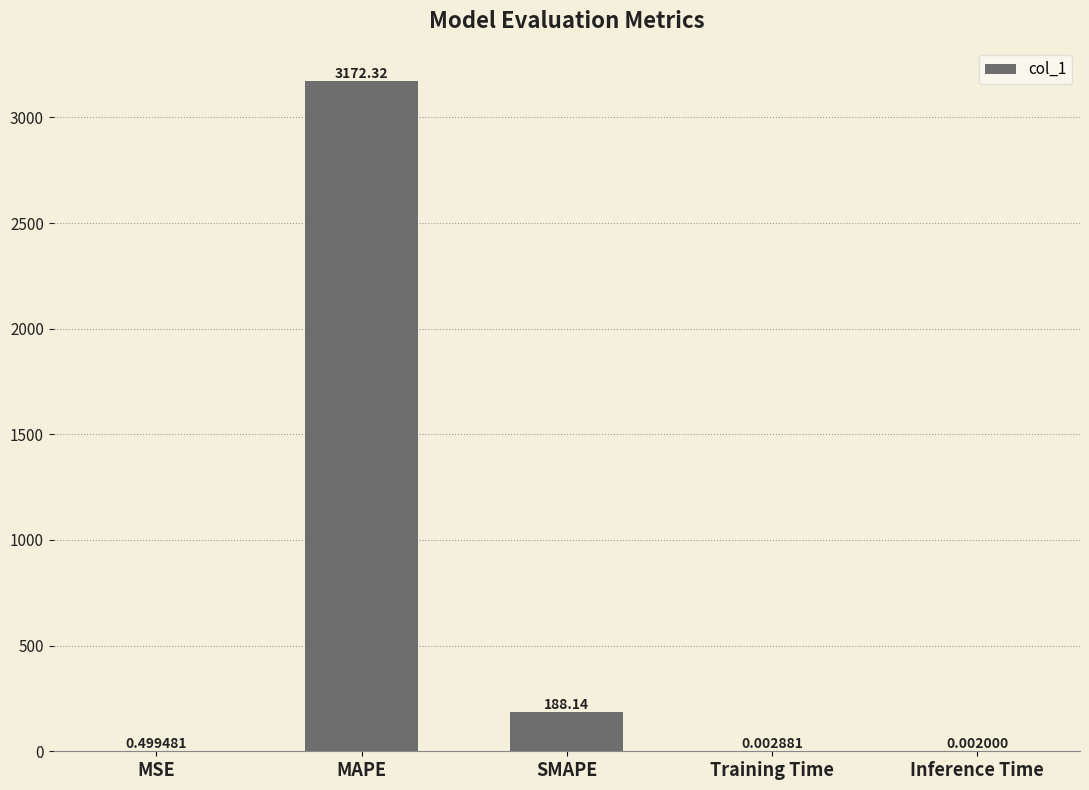

How many series are shown in this chart?

1